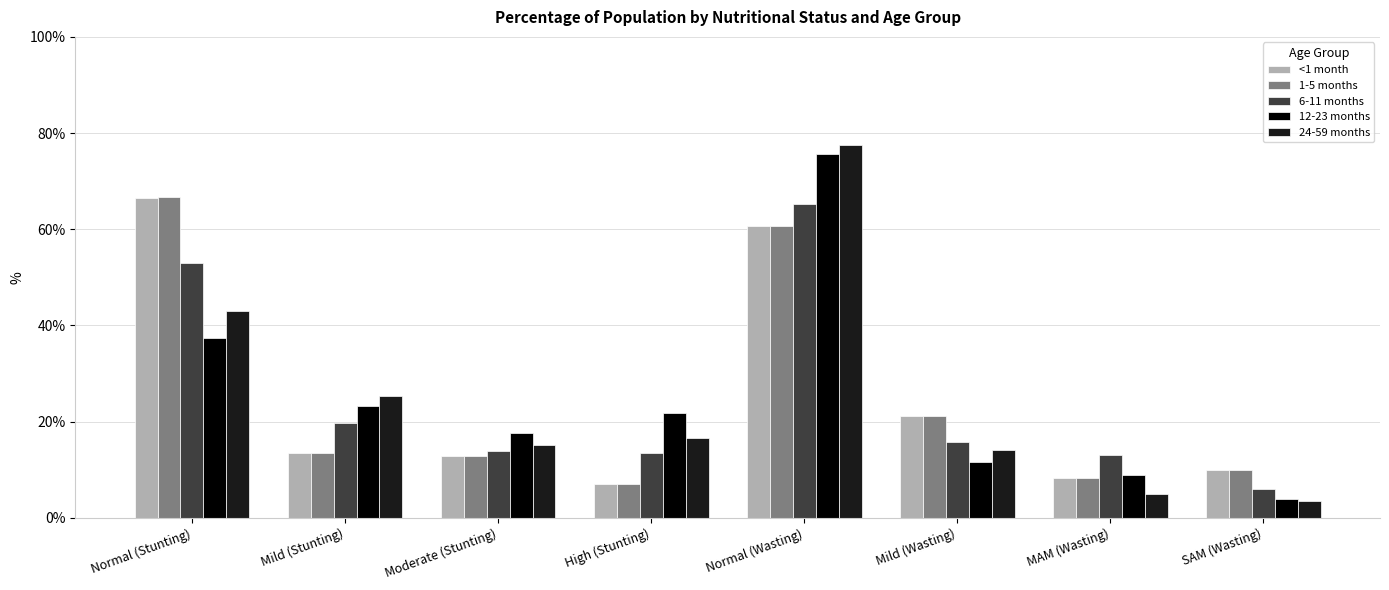

Reading left to right, list all the values displayed in this chart.

<1 month: Normal (Stunting)=0.7	Mild (Stunting)=0.1	Moderate (Stunting)=0.1	High (Stunting)=0.1	Normal (Wasting)=0.6	Mild (Wasting)=0.2	MAM (Wasting)=0.1	SAM (Wasting)=0.1
1-5 months: Normal (Stunting)=0.7	Mild (Stunting)=0.1	Moderate (Stunting)=0.1	High (Stunting)=0.1	Normal (Wasting)=0.6	Mild (Wasting)=0.2	MAM (Wasting)=0.1	SAM (Wasting)=0.1
6-11 months: Normal (Stunting)=0.5	Mild (Stunting)=0.2	Moderate (Stunting)=0.1	High (Stunting)=0.1	Normal (Wasting)=0.7	Mild (Wasting)=0.2	MAM (Wasting)=0.1	SAM (Wasting)=0.1
12-23 months: Normal (Stunting)=0.4	Mild (Stunting)=0.2	Moderate (Stunting)=0.2	High (Stunting)=0.2	Normal (Wasting)=0.8	Mild (Wasting)=0.1	MAM (Wasting)=0.1	SAM (Wasting)=0.0
24-59 months: Normal (Stunting)=0.4	Mild (Stunting)=0.3	Moderate (Stunting)=0.2	High (Stunting)=0.2	Normal (Wasting)=0.8	Mild (Wasting)=0.1	MAM (Wasting)=0.0	SAM (Wasting)=0.0